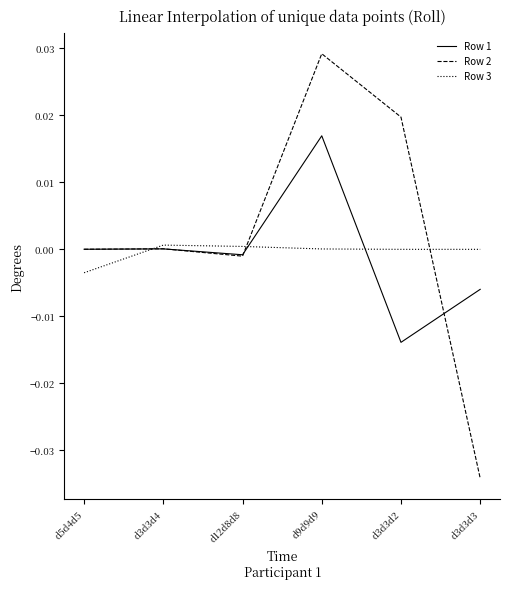

True or false: Row 1 has more than 0 interior local peaks.

True